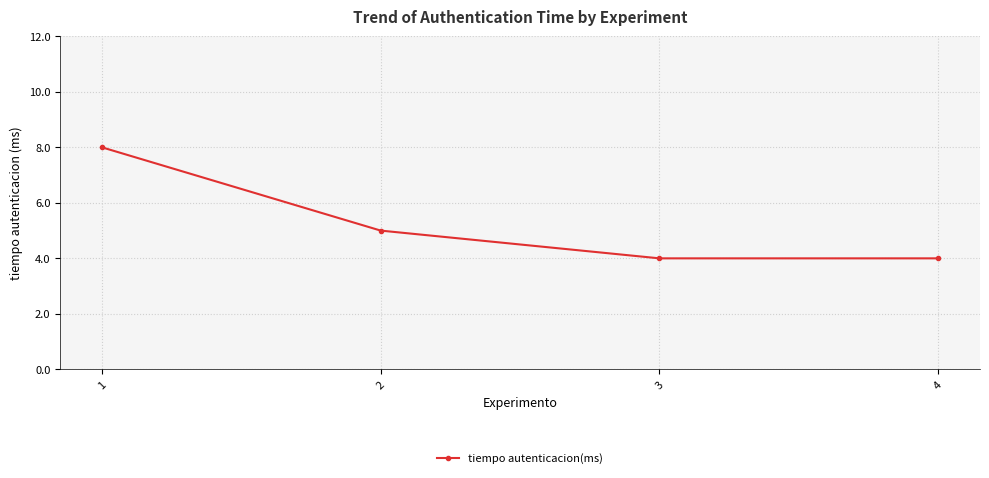

The value at 1 is 8. True or false?

True